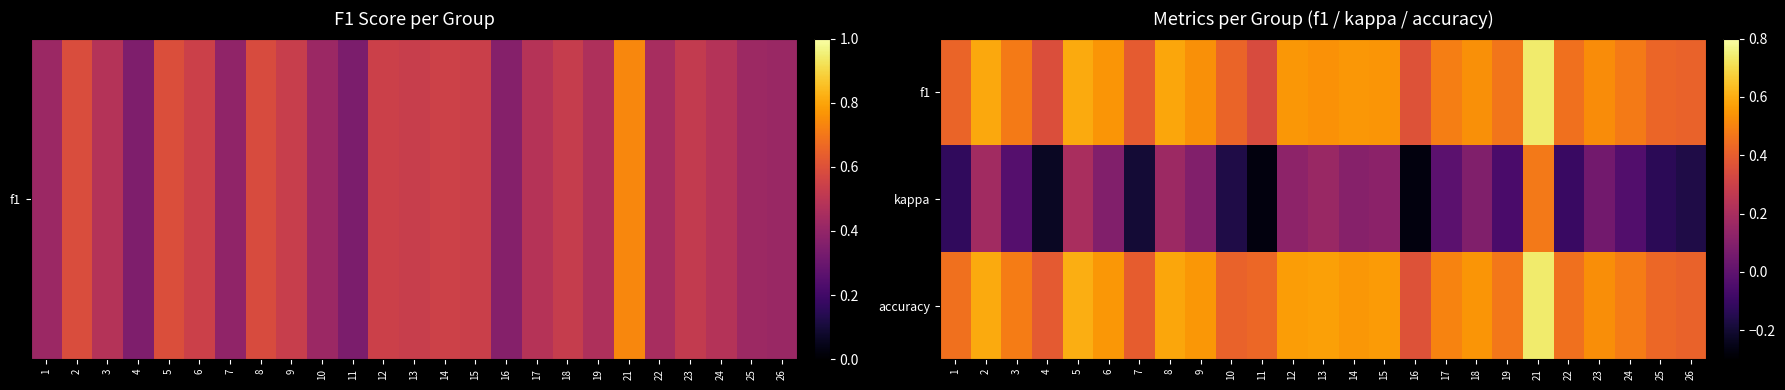

What is the difference between the highest and lowest values at 19?

0.5